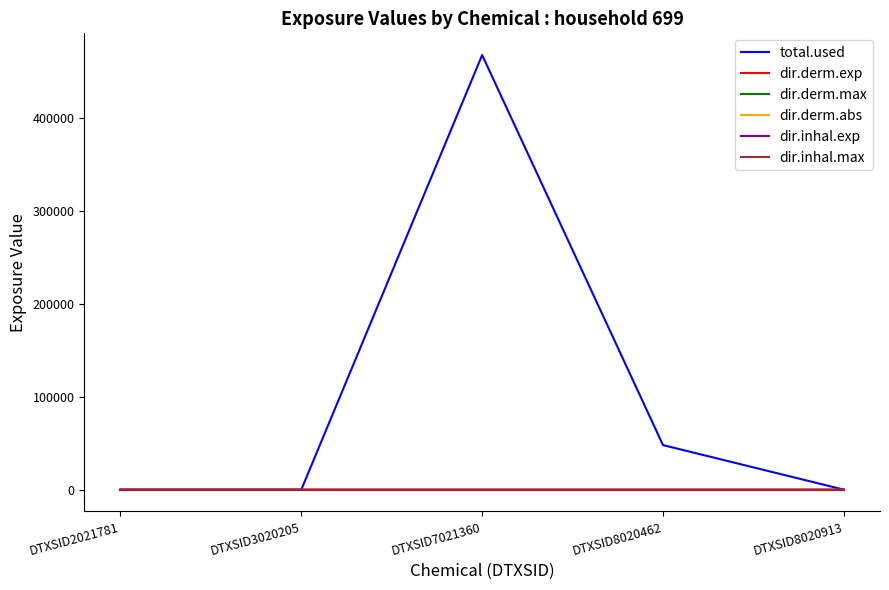

Which series has the largest total across all categories?

total.used